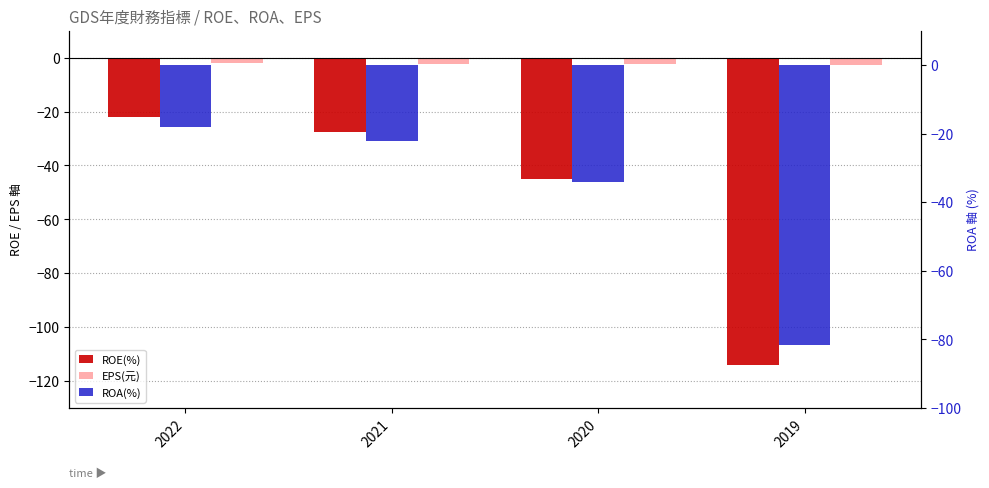

What is the smallest value displayed?

-114.0